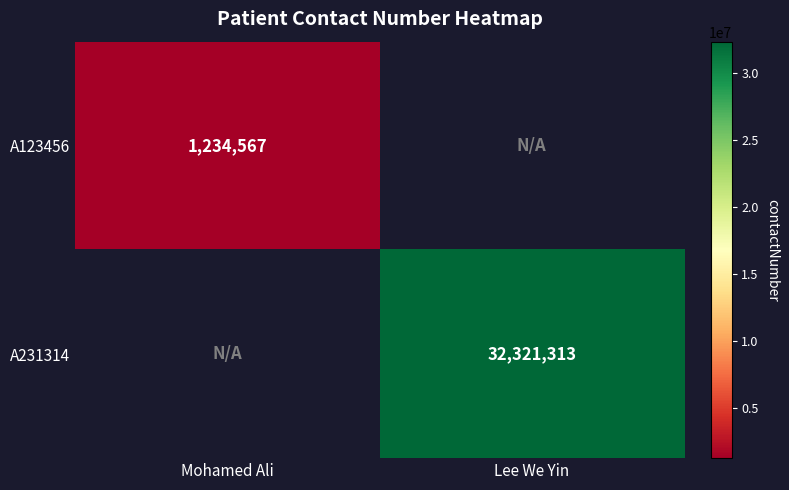

How many distinct data groups are displayed?

2